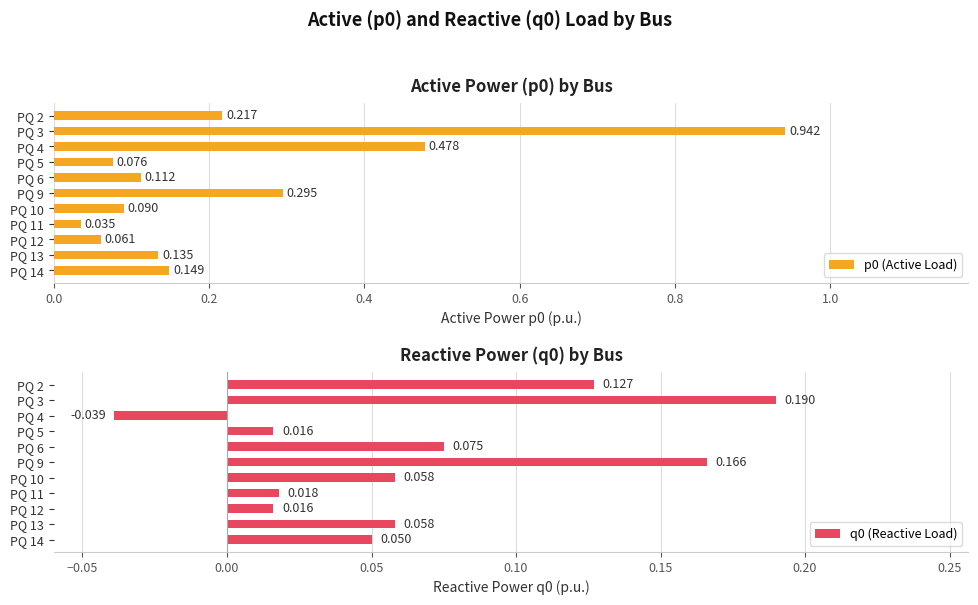

What is the sum of the p0 (Active Load) values at PQ 2 and PQ 13?

0.4